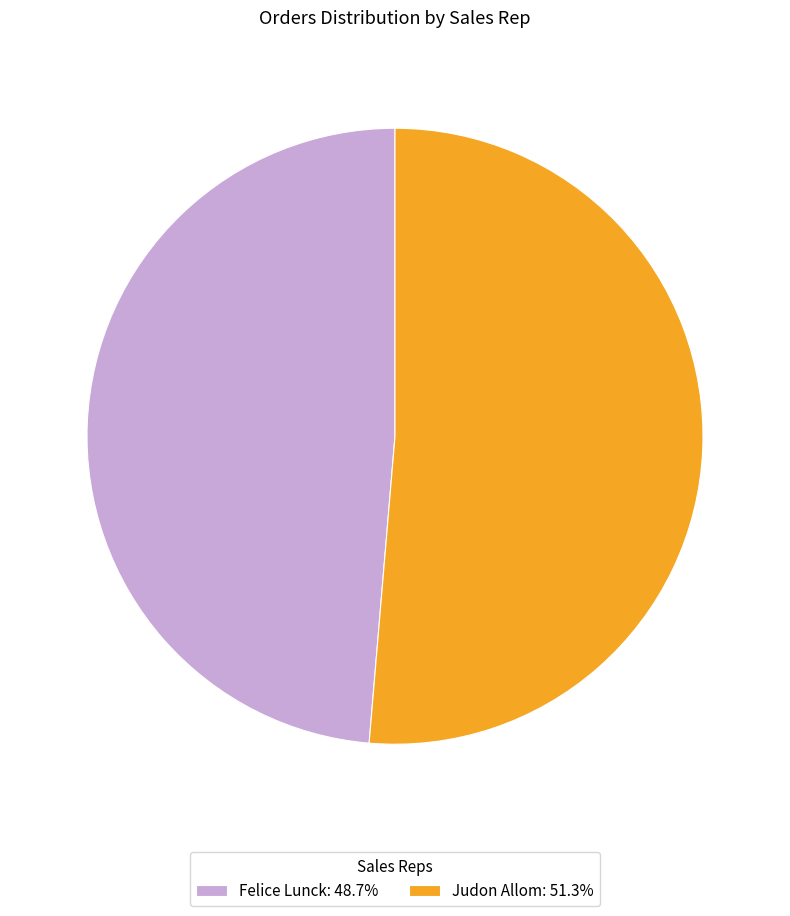

Combined, do Felice Lunck: 48.7% and Judon Allom: 51.3% account for over 50%?

Yes